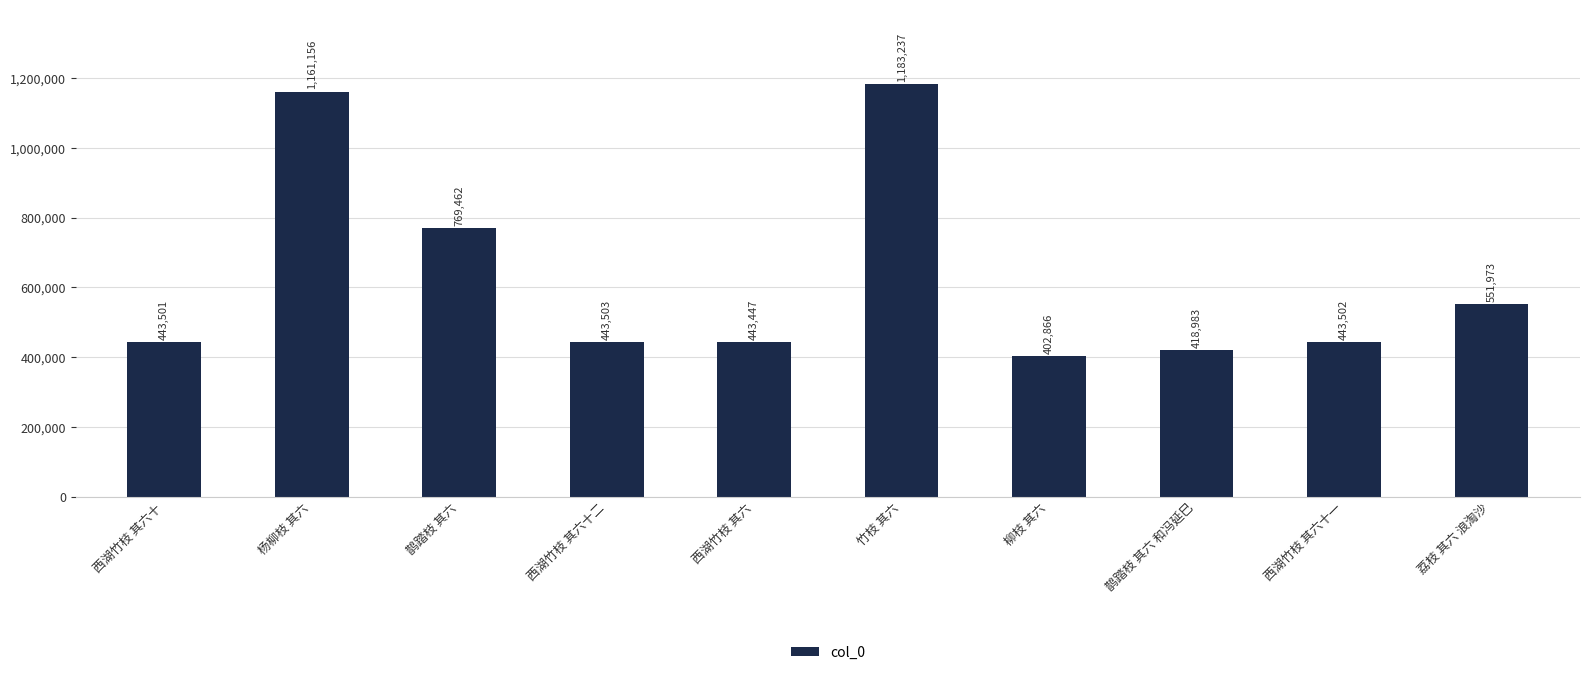

List the labels in order of value, smallest first.

柳枝 其六, 鹊踏枝 其六 和冯延巳, 西湖竹枝 其六, 西湖竹枝 其六十, 西湖竹枝 其六十一, 西湖竹枝 其六十二, 荔枝 其六 浪淘沙, 鹊踏枝 其六, 杨柳枝 其六, 竹枝 其六